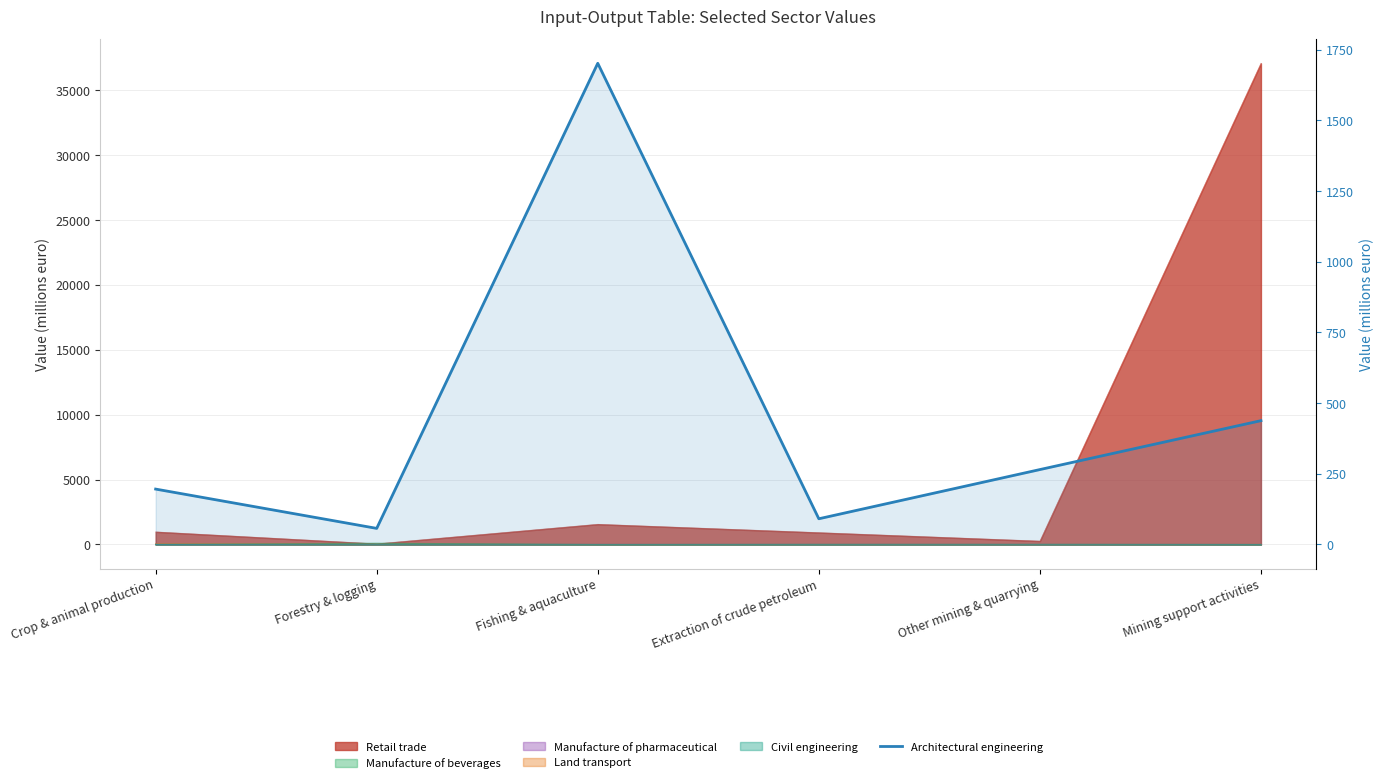

True or false: the data shows 265 at Other mining & quarrying.

True